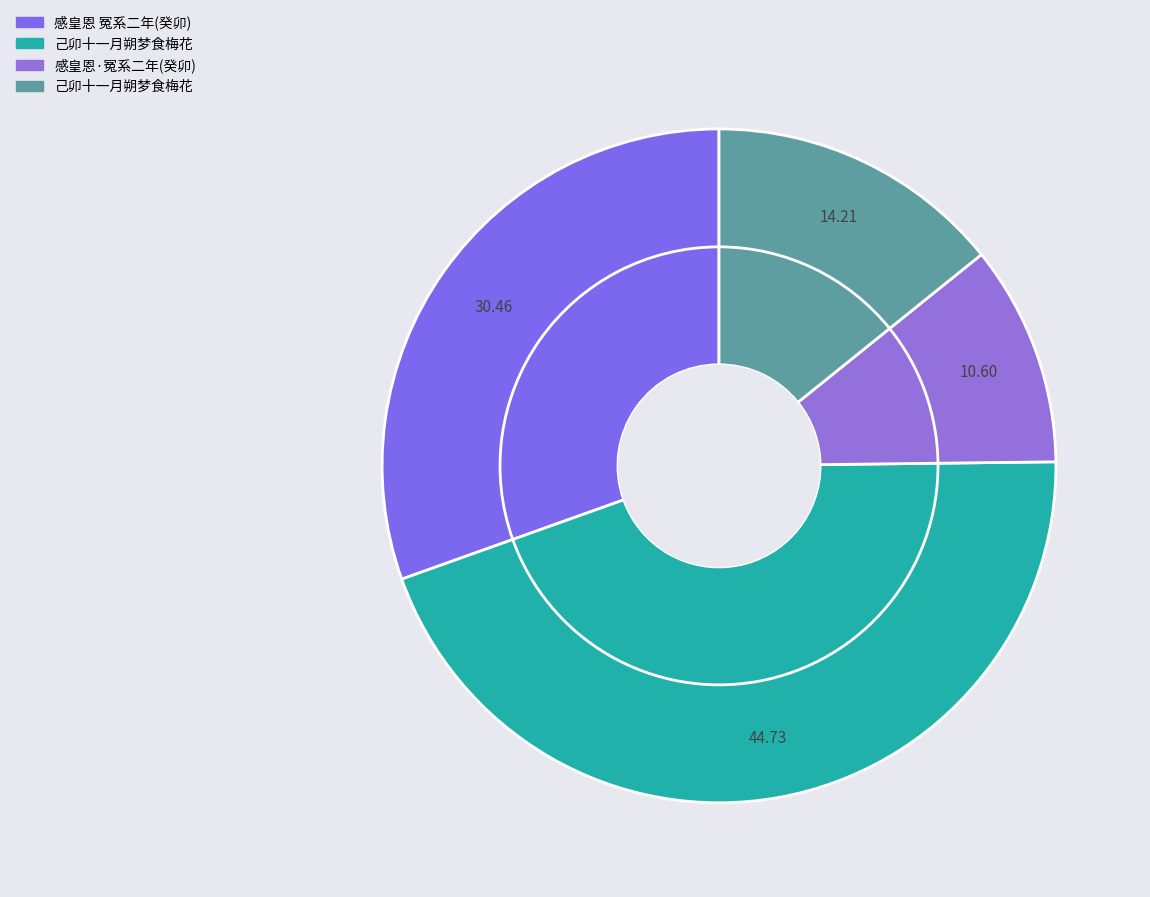

To the nearest percent, what is the difference between the largest and smallest slice percentages?

34%